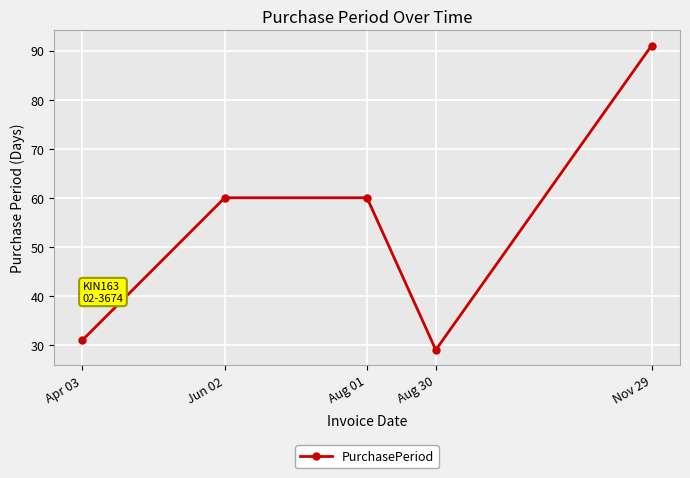

At which category does the chart reach its peak across all series?

Nov 29